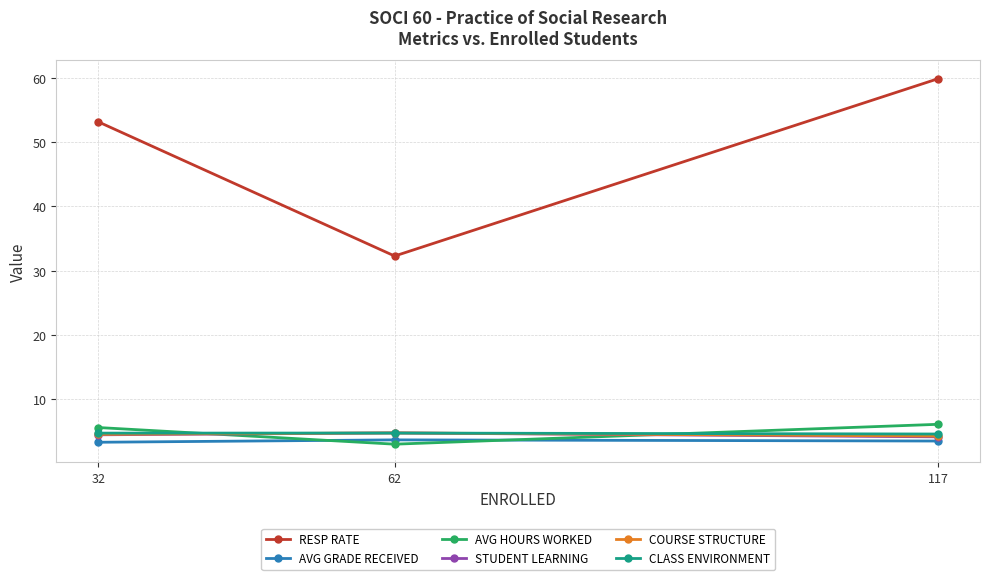

What is the sum of all AVG GRADE RECEIVED values?

10.5